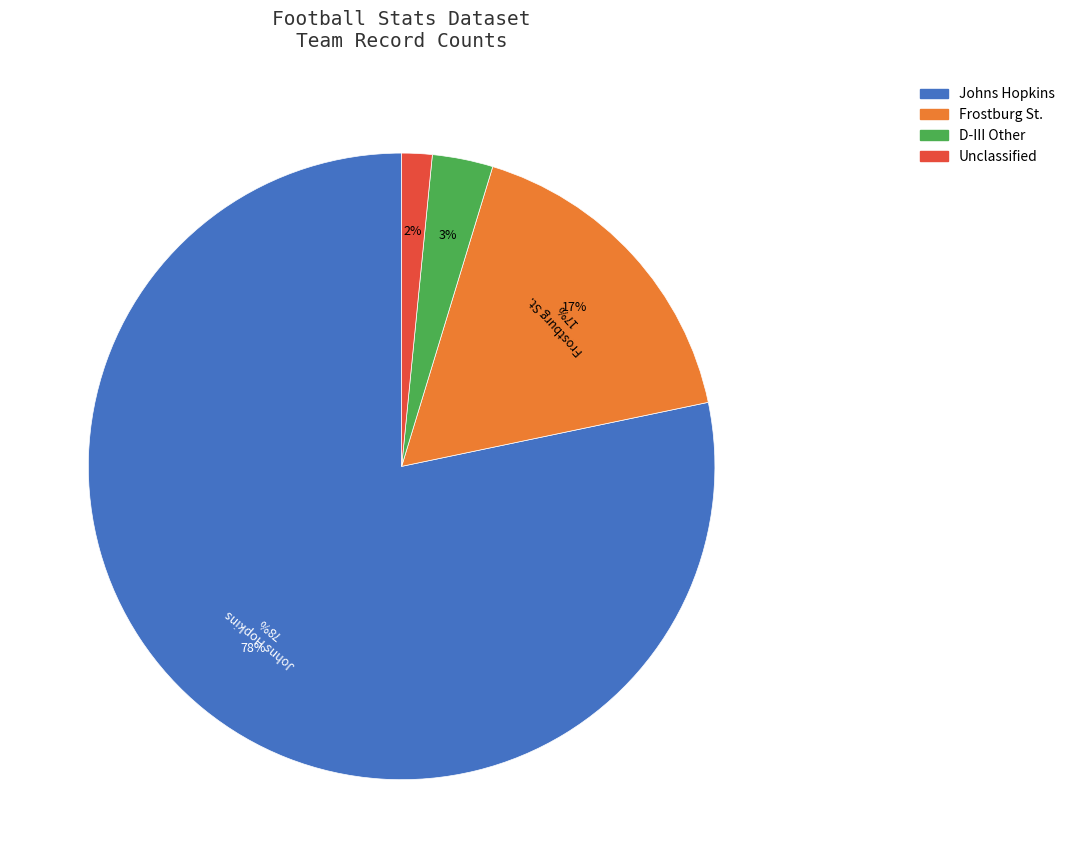

What is the change in value from Johns Hopkins to Frostburg St.?

-313